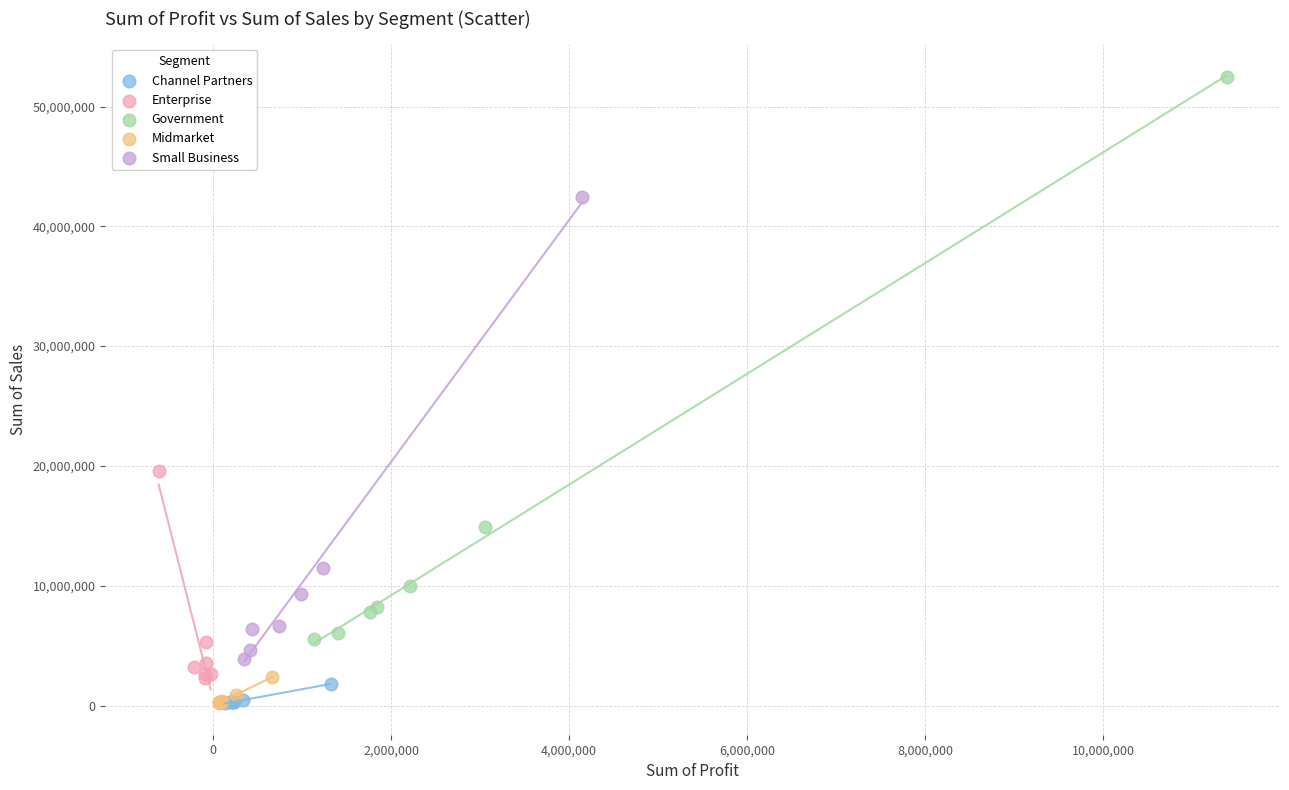

Which series contains the highest Y value?

Government